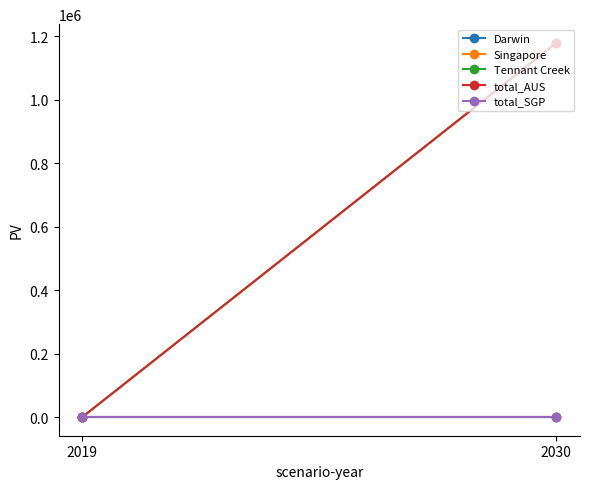

Reading left to right, what are all the values shown in this chart?

Darwin: 0.0	0.0
Singapore: 0.0	0.0
Tennant Creek: 0.0	1178471.5
total_AUS: 0.0	1178471.5
total_SGP: 0.0	0.0